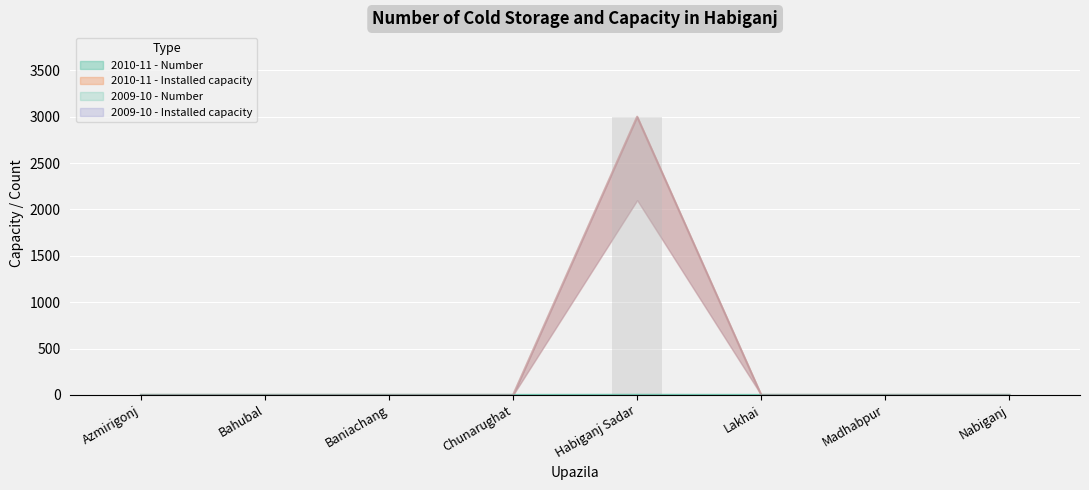

What position from the left is Nabiganj?

8